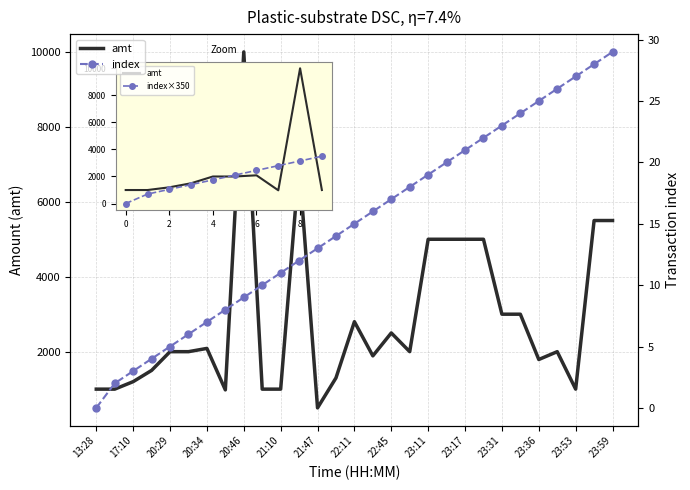

Reading left to right, what are all the values shown in this chart?

amt: 1000	1000	1200	1500	2000	2000	2087	980	10000	1000	1000	7000	500	1300	2800	1888	2500	2000	5000	5000	5000	5000	3000	3000	1791	2000	1000	5500	5500
index: 0	2	3	4	5	6	7	8	9	10	11	12	13	14	15	16	17	18	19	20	21	22	23	24	25	26	27	28	29